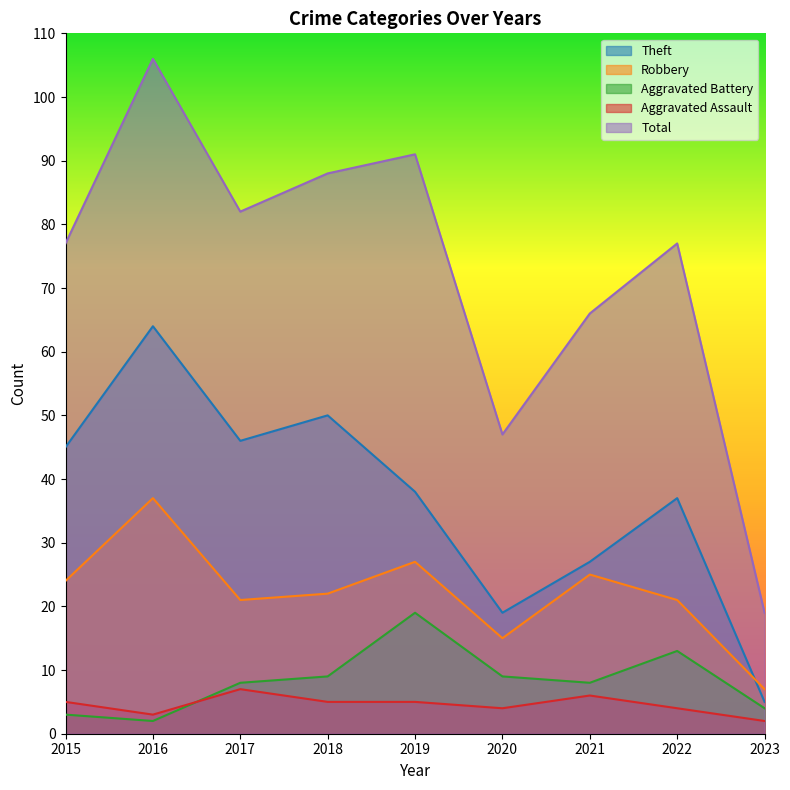

What is the total value across all series at 2015?

154